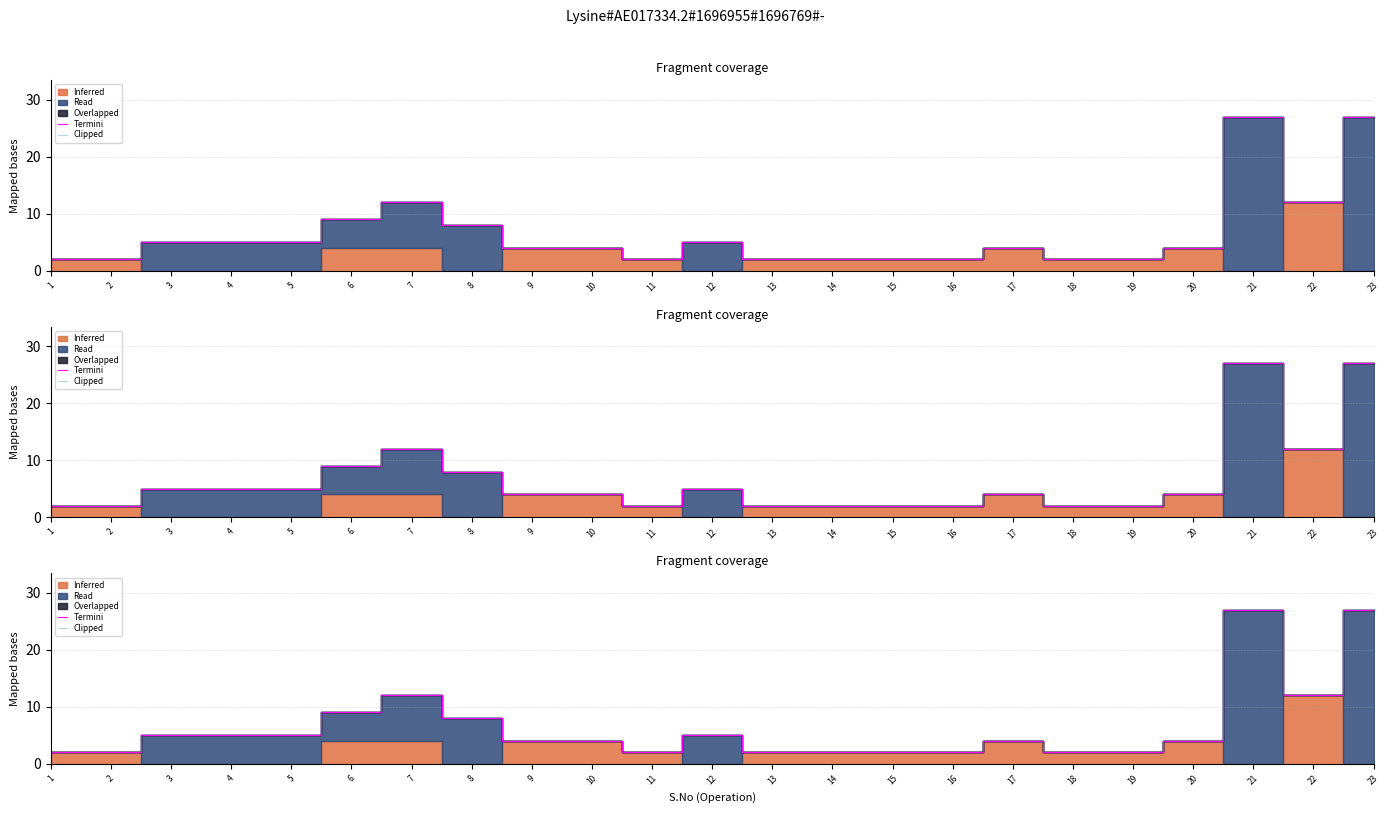

Between 12 and 15, which series saw the biggest shift?

Termini